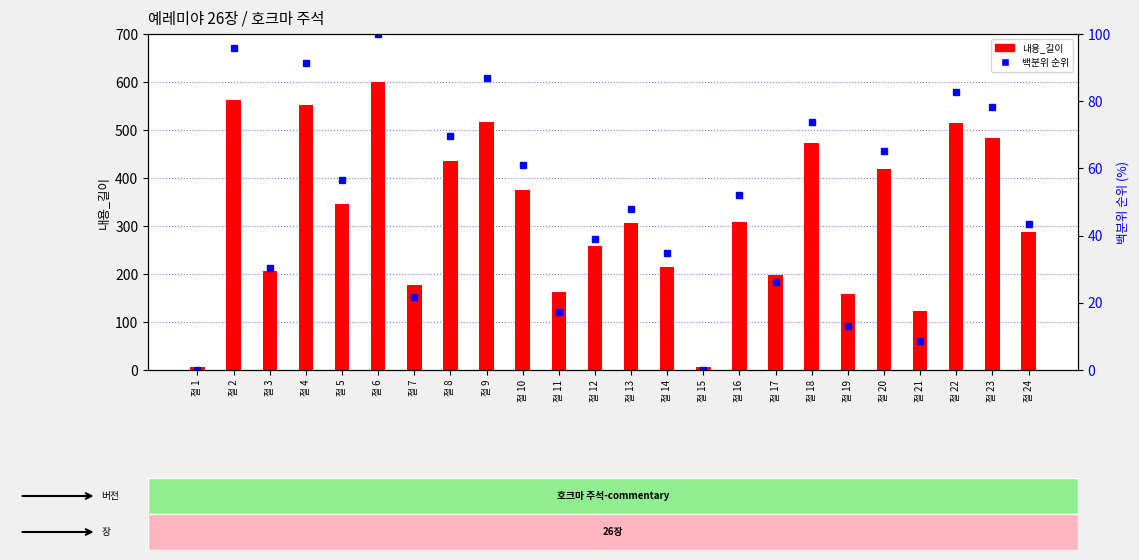

What are all the series names shown in the legend?

내용_길이, 백분위 순위